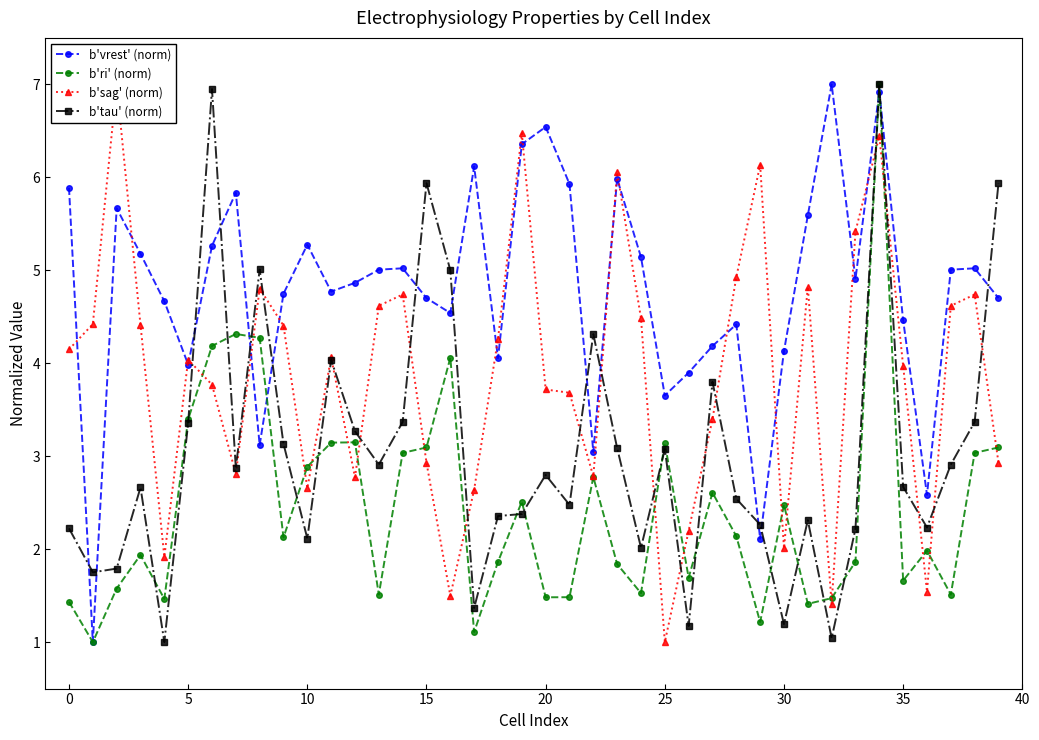

What is the difference between the highest and lowest values at 19?

4.1